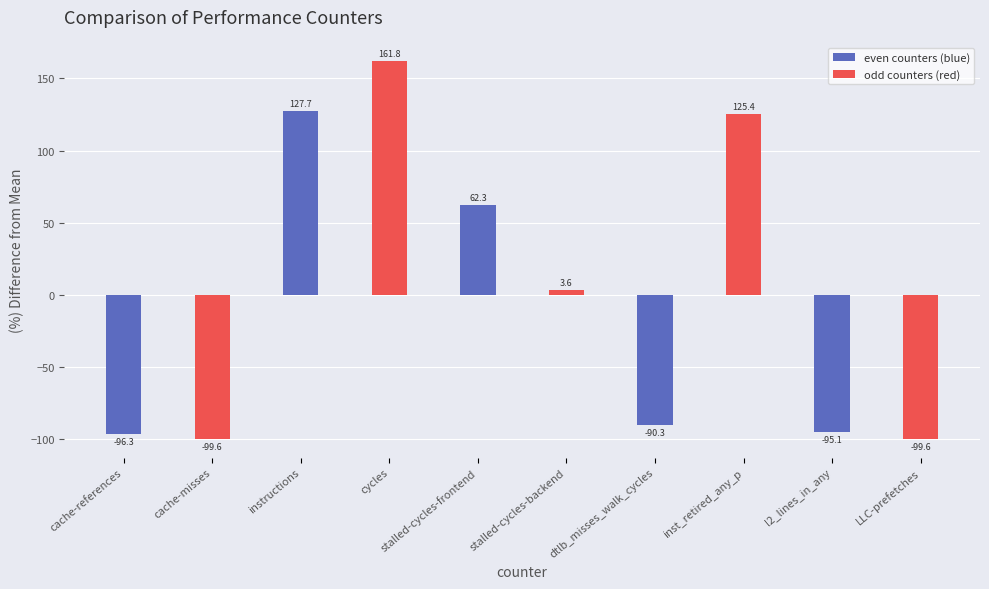

How many bars are there in total?

10